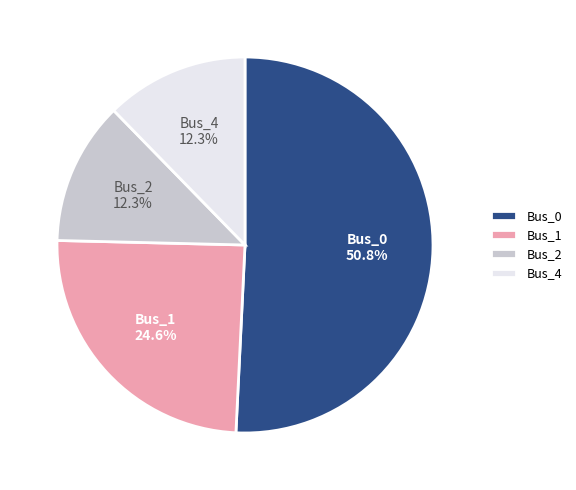

To the nearest percent, what is the combined percentage of Bus_2 and Bus_1?

37%